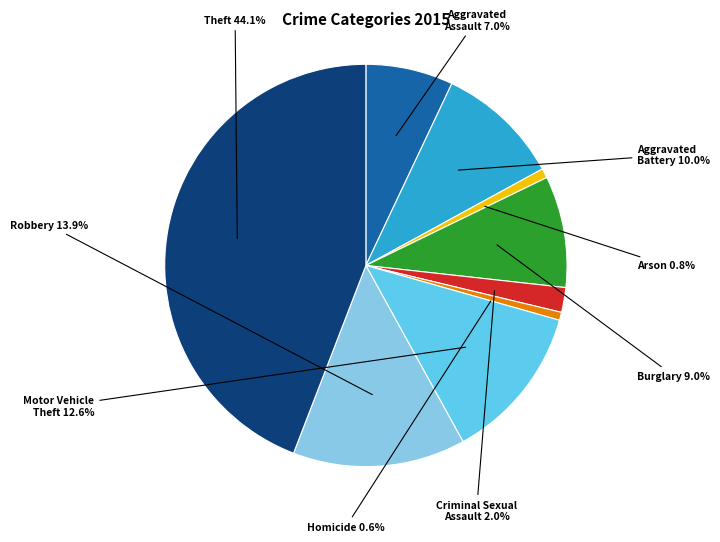

What is the ratio of the value at Aggravated Assault to the value at Motor Vehicle Theft?

0.6